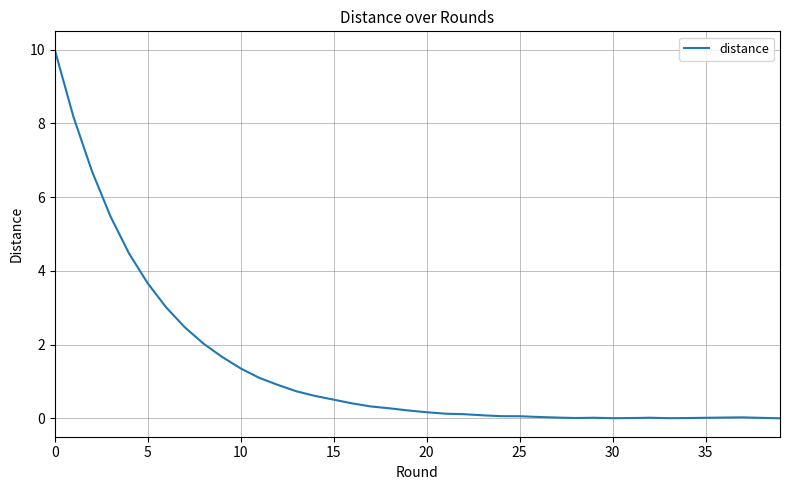

What is the greatest value displayed?

10.0